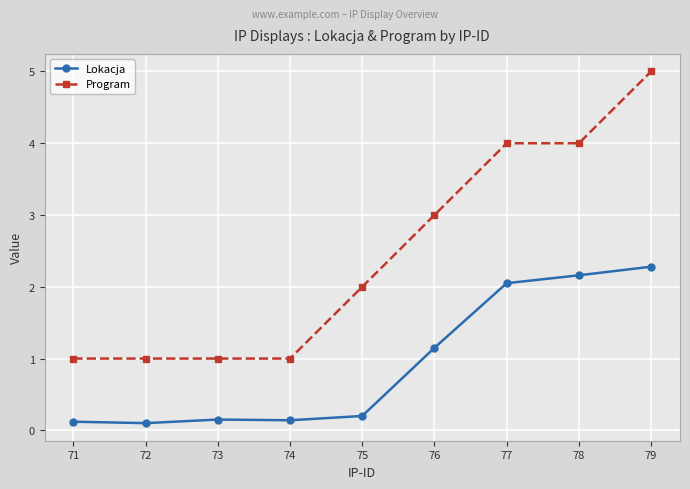

List the series in order of their peak value, highest first.

Program, Lokacja